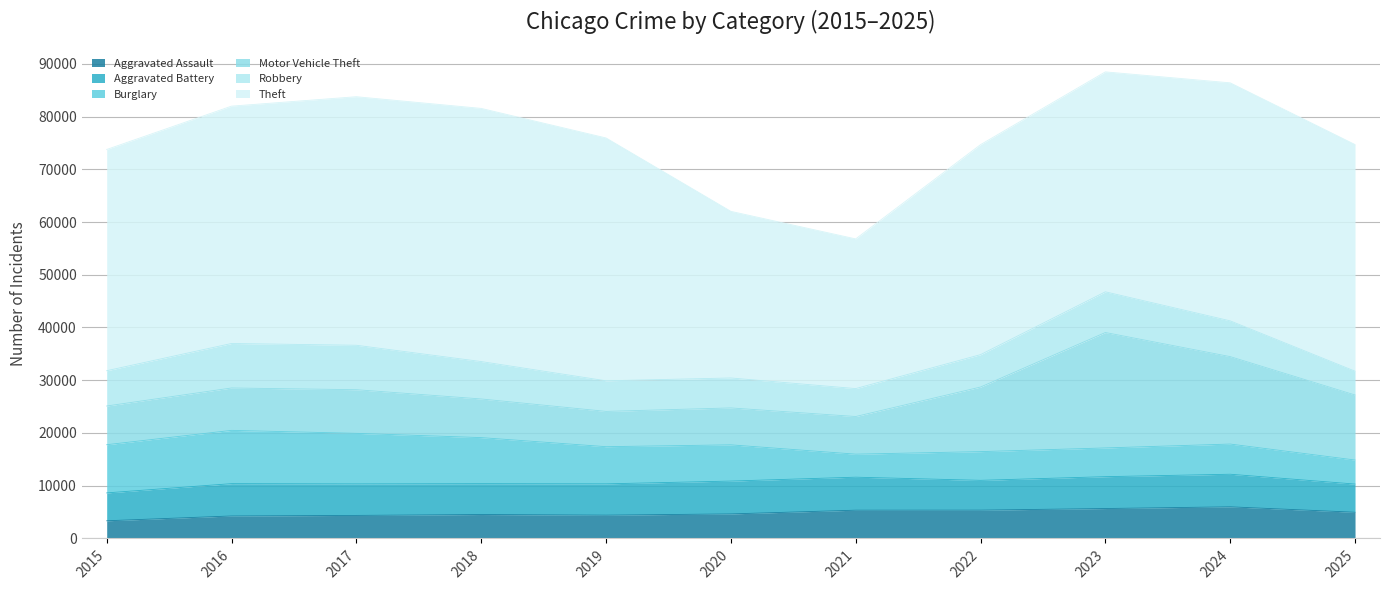

Reading left to right, what are all the values shown in this chart?

Aggravated Assault: 2015=3351	2016=4263	2017=4369	2018=4540	2019=4419	2020=4653	2021=5360	2022=5369	2023=5674	2024=5997	2025=4967
Aggravated Battery: 2015=5285	2016=6127	2017=5974	2018=5844	2019=5934	2020=6226	2021=6256	2022=5650	2023=6039	2024=6178	2025=5345
Burglary: 2015=9136	2016=10103	2017=9584	2018=8735	2019=7046	2020=6867	2021=4364	2022=5443	2023=5447	2024=5722	2025=4556
Motor Vehicle Theft: 2015=7339	2016=8036	2017=8276	2018=7328	2019=6691	2020=7001	2021=7138	2022=12246	2023=21886	2024=16577	2025=12330
Robbery: 2015=6691	2016=8438	2017=8425	2018=7092	2019=5801	2020=5680	2021=5296	2022=6142	2023=7716	2024=6781	2025=4513
Theft: 2015=41947	2016=45002	2017=47127	2018=48003	2019=46048	2020=31597	2021=28385	2022=39818	2023=41704	2024=45135	2025=42975